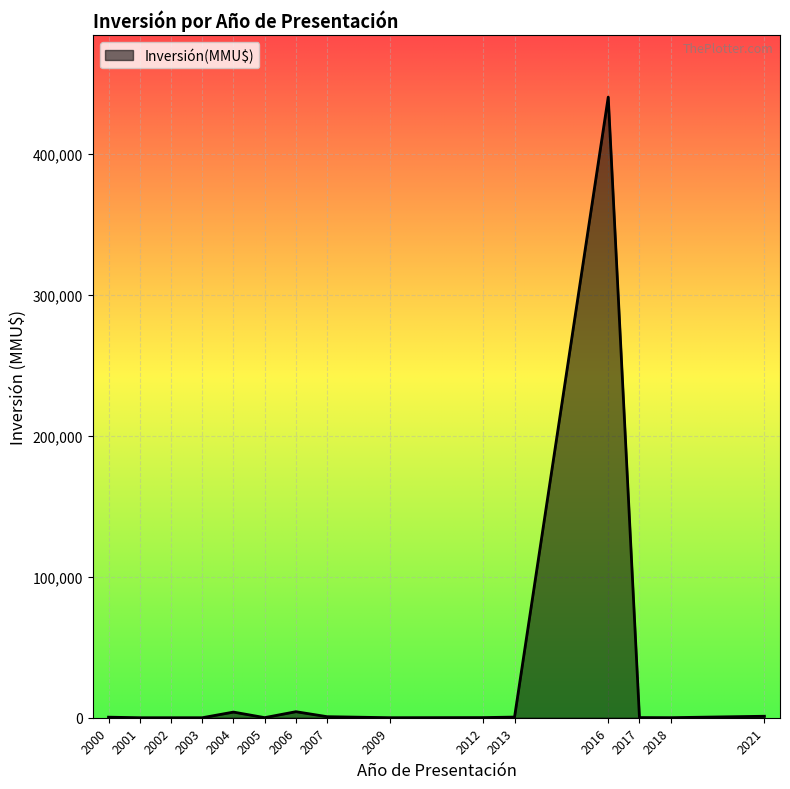

The value at 2002 is -137524. True or false?

False